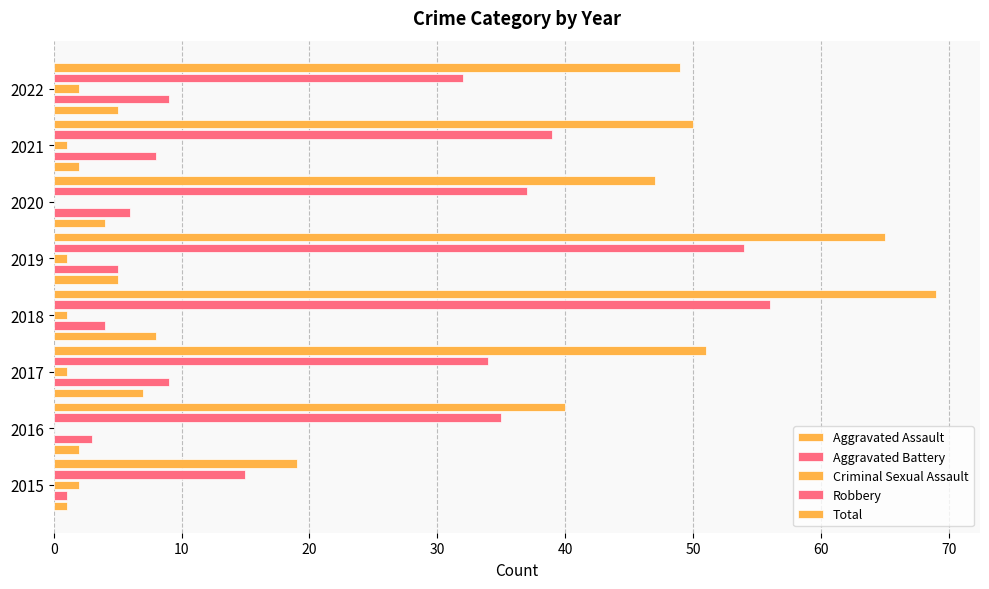

How many series are shown in this chart?

5